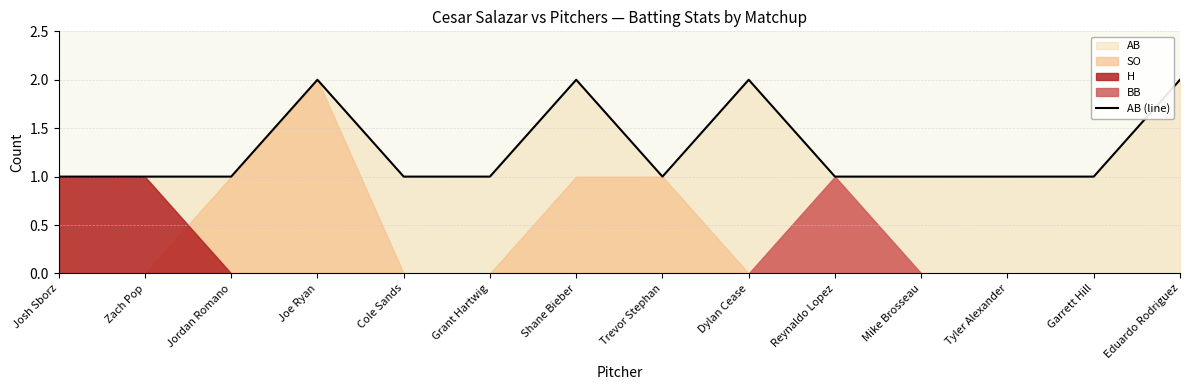

What is the greatest value displayed?

2